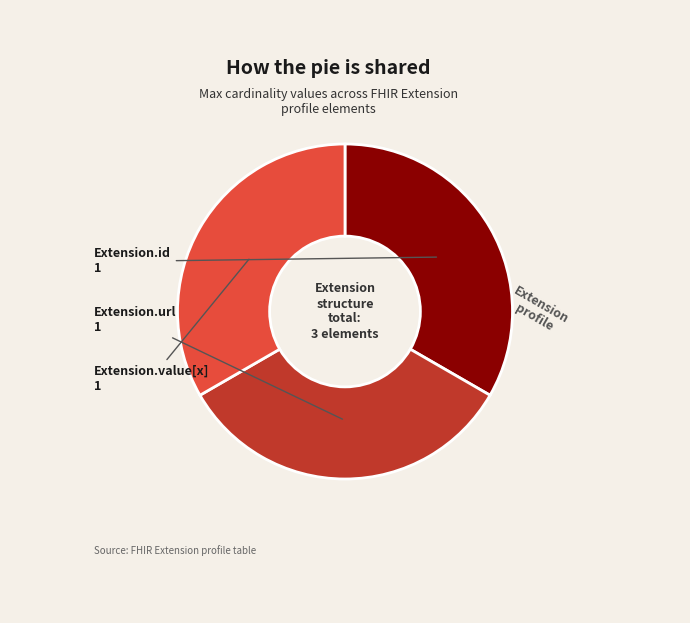

How many slices are in this pie chart?

3